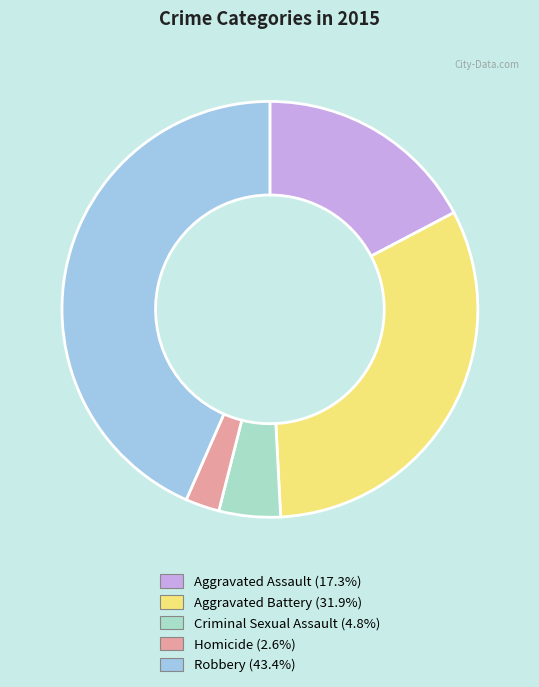

Does Criminal Sexual Assault account for over 50% of the chart?

No